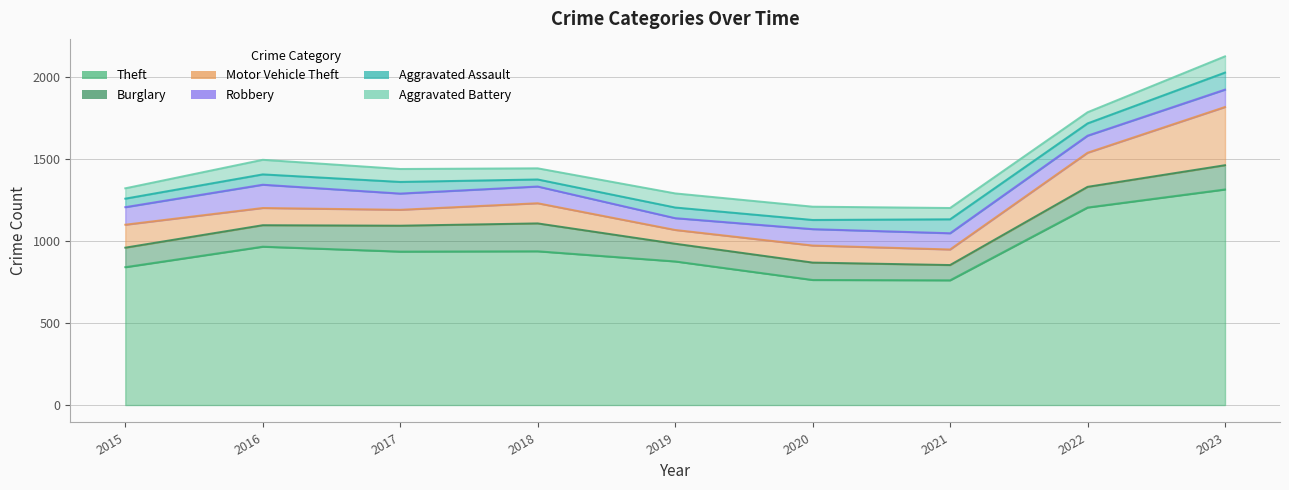

Does the chart display data point markers on the line(s)?

No